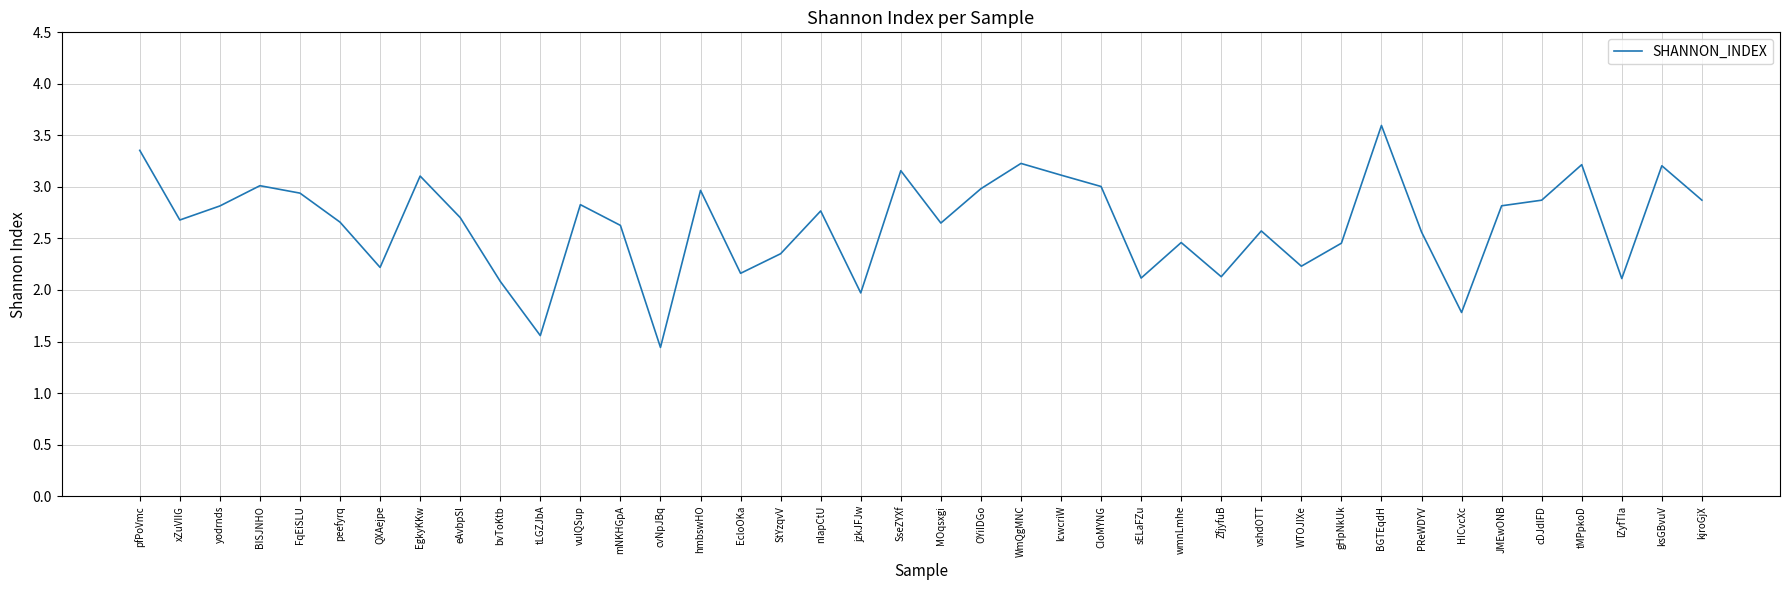

Does the chart have visible grid lines?

Yes